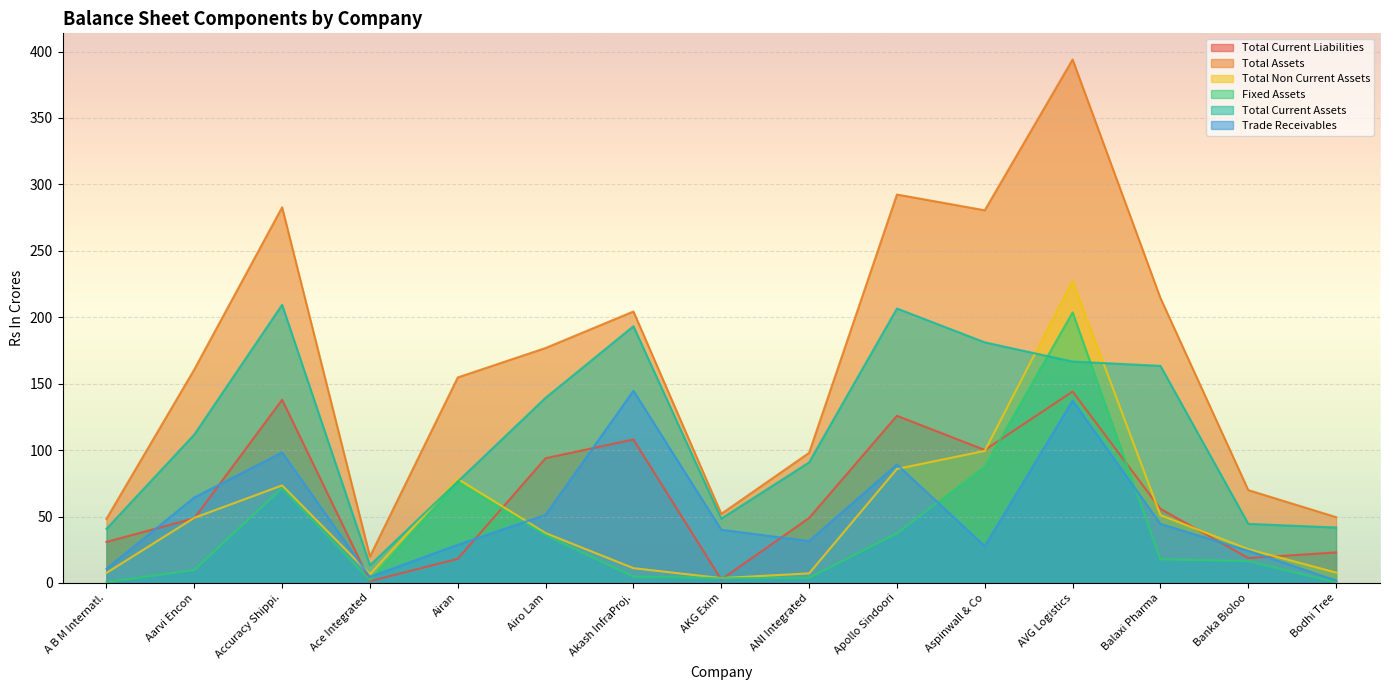

Reading right to left, transcribe all the data shown in this chart.

Total Current Liabilities: 23.0	18.7	55.8	144.1	100.1	125.8	48.9	2.6	108.0	93.9	18.1	1.3	137.9	48.7	30.9
Total Assets: 49.5	69.9	214.5	394.0	280.5	292.4	97.9	52.0	204.3	176.9	154.7	19.9	282.8	160.7	48.2
Total Non Current Assets: 7.8	25.4	51.1	227.4	99.4	85.8	7.2	3.6	11.1	37.5	78.4	6.6	73.4	49.0	7.5
Fixed Assets: 0.4	16.5	17.8	203.7	87.6	37.3	3.8	3.6	4.8	36.0	76.0	2.0	71.4	9.8	0.6
Total Current Assets: 41.7	44.5	163.4	166.6	181.1	206.6	90.8	48.4	193.2	139.4	76.3	13.3	209.4	111.7	40.7
Trade Receivables: 1.8	24.2	44.5	137.2	27.6	89.2	31.6	40.0	144.7	51.2	28.7	4.5	98.2	64.3	10.6